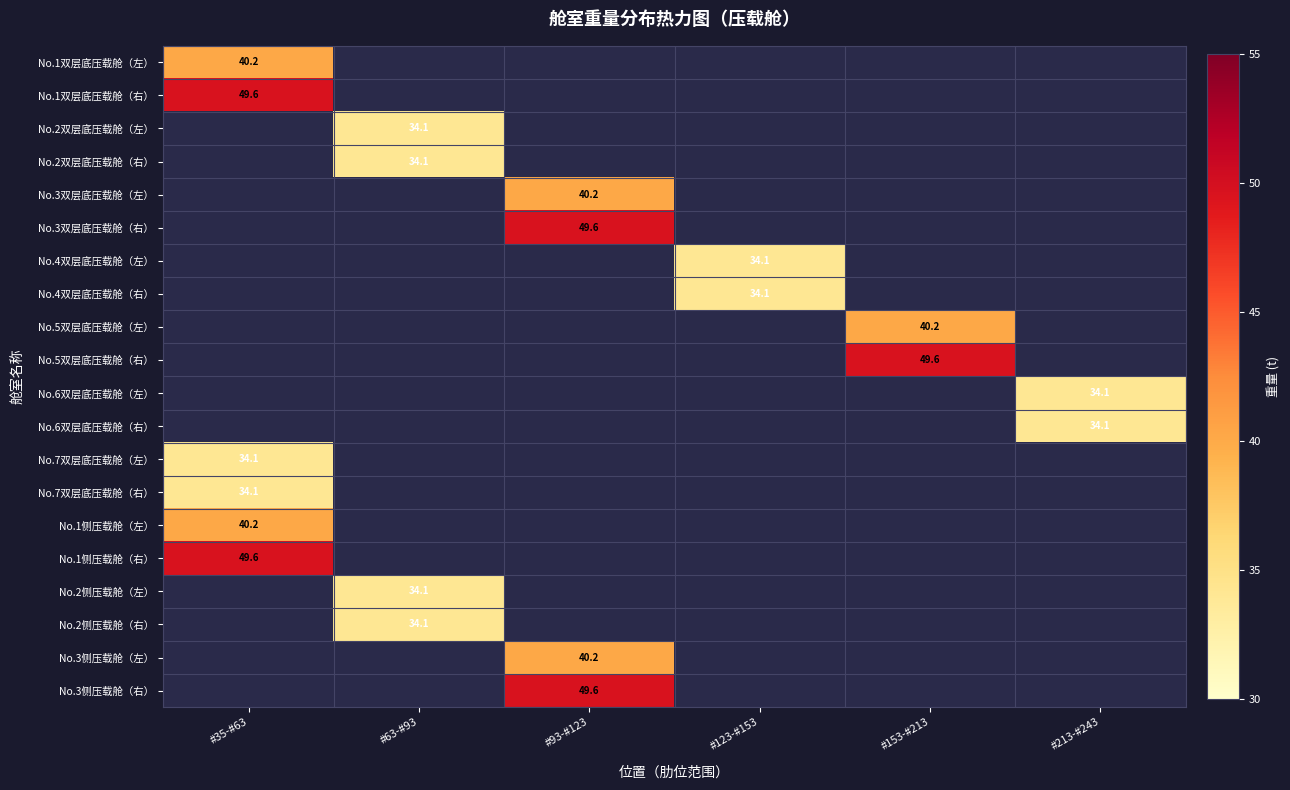

The No.3双层底压载舱（左） series shows 59.2 at #93-#123. True or false?

False